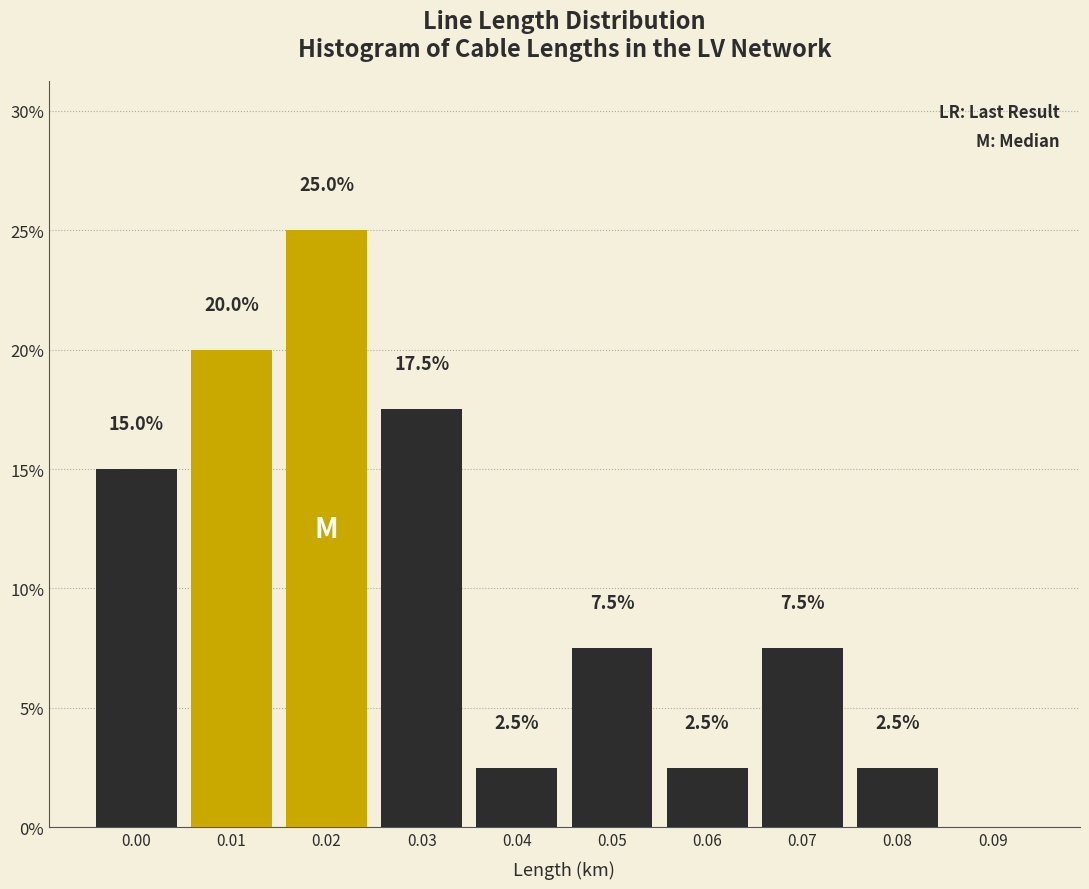

Reading left to right, what are all the values shown in this chart?

0.00=15.0	0.01=20.0	0.02=25.0	0.03=17.5	0.04=2.5	0.05=7.5	0.06=2.5	0.07=7.5	0.08=2.5	0.09=0.0